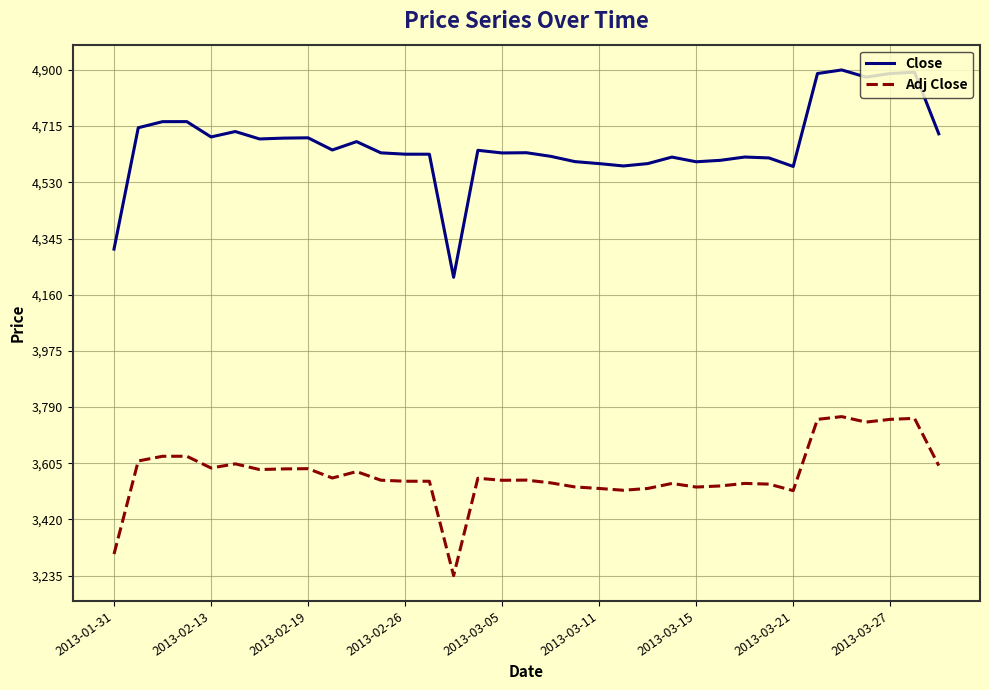

Rank the series by their average value, from highest to lowest.

Close, Adj Close